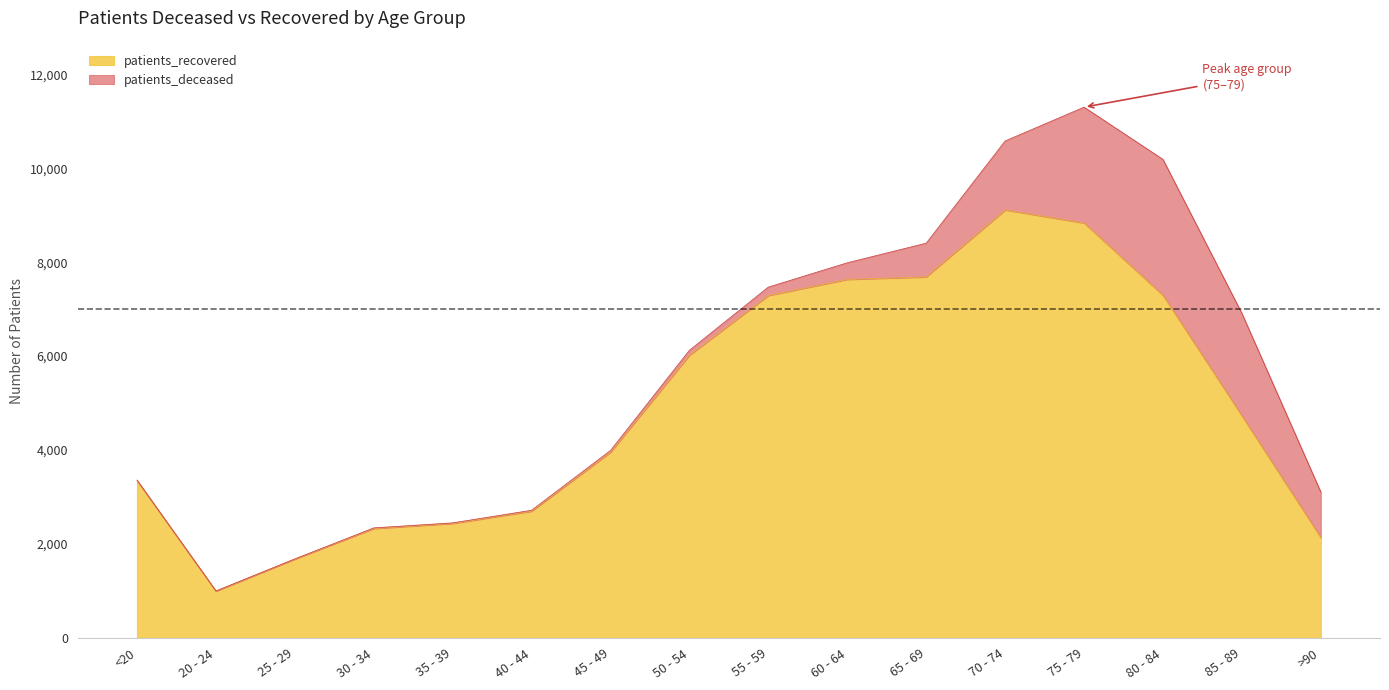

What is the label of the 6th point from the right?

65 - 69